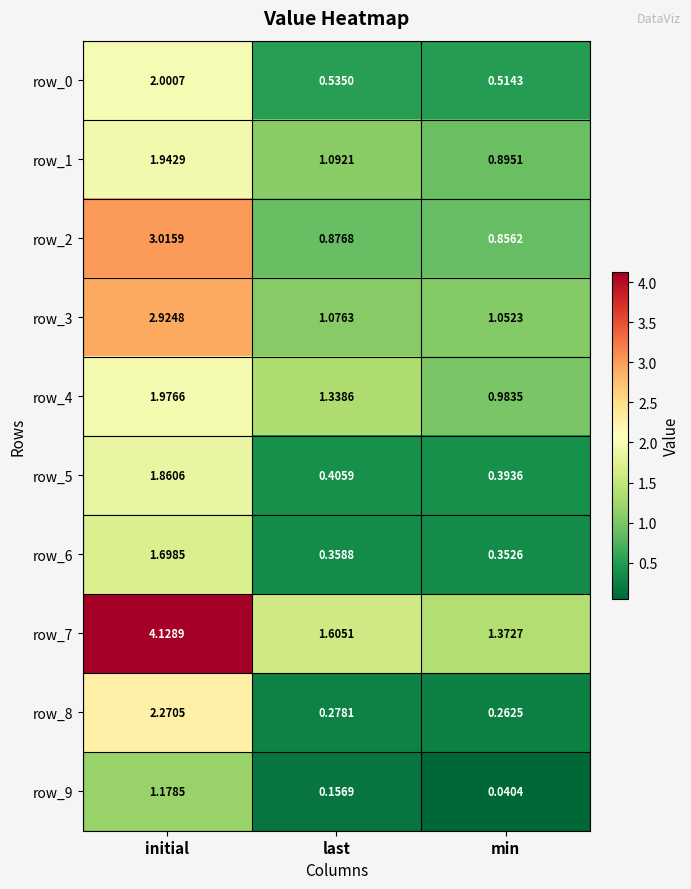

List the labels in order of row_2 value, largest first.

initial, last, min